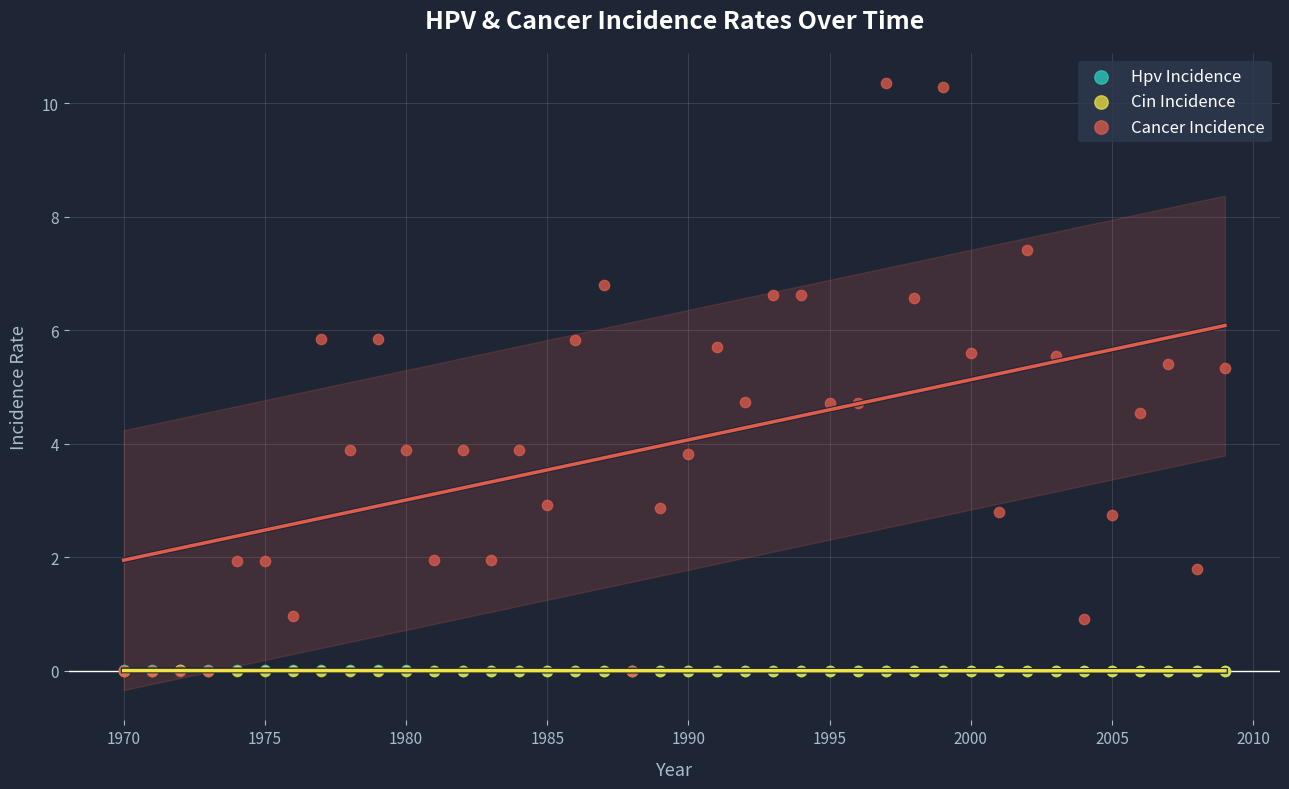

What are all the series names shown in the legend?

Hpv Incidence, Cin Incidence, Cancer Incidence